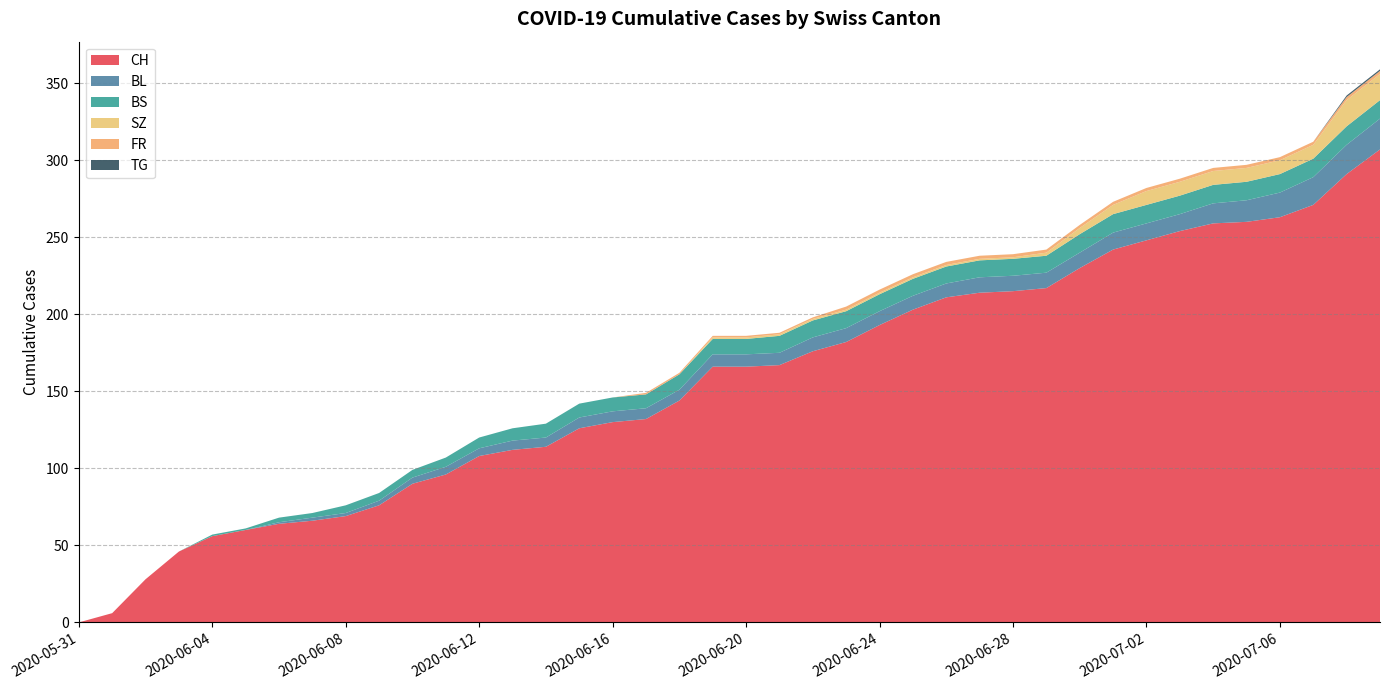

Reading right to left, what are all the values shown in this chart?

CH: 2020-07-09=307	2020-07-08=291	2020-07-07=271	2020-07-06=263	2020-07-05=260	2020-07-04=259	2020-07-03=254	2020-07-02=248	2020-07-01=242	2020-06-30=230	2020-06-29=217	2020-06-28=215	2020-06-27=214	2020-06-26=211	2020-06-25=203	2020-06-24=193	2020-06-23=182	2020-06-22=176	2020-06-21=167	2020-06-20=166	2020-06-19=166	2020-06-18=144	2020-06-17=132	2020-06-16=130	2020-06-15=126	2020-06-14=114	2020-06-13=112	2020-06-12=108	2020-06-11=96	2020-06-10=90	2020-06-09=76	2020-06-08=69	2020-06-07=66	2020-06-06=64	2020-06-05=60	2020-06-04=56	2020-06-03=46	2020-06-02=28	2020-06-01=6	2020-05-31=0
BL: 2020-07-09=20	2020-07-08=19	2020-07-07=18	2020-07-06=16	2020-07-05=14	2020-07-04=13	2020-07-03=11	2020-07-02=11	2020-07-01=11	2020-06-30=10	2020-06-29=10	2020-06-28=10	2020-06-27=10	2020-06-26=9	2020-06-25=9	2020-06-24=9	2020-06-23=9	2020-06-22=9	2020-06-21=8	2020-06-20=8	2020-06-19=8	2020-06-18=7	2020-06-17=7	2020-06-16=7	2020-06-15=7	2020-06-14=6	2020-06-13=6	2020-06-12=5	2020-06-11=5	2020-06-10=4	2020-06-09=3	2020-06-08=2	2020-06-07=2	2020-06-06=1	2020-06-05=0	2020-06-04=0	2020-06-03=0	2020-06-02=0	2020-06-01=0	2020-05-31=0
BS: 2020-07-09=12	2020-07-08=12	2020-07-07=12	2020-07-06=12	2020-07-05=12	2020-07-04=12	2020-07-03=12	2020-07-02=12	2020-07-01=12	2020-06-30=12	2020-06-29=11	2020-06-28=11	2020-06-27=11	2020-06-26=11	2020-06-25=11	2020-06-24=11	2020-06-23=11	2020-06-22=11	2020-06-21=11	2020-06-20=10	2020-06-19=10	2020-06-18=10	2020-06-17=9	2020-06-16=9	2020-06-15=9	2020-06-14=9	2020-06-13=8	2020-06-12=7	2020-06-11=6	2020-06-10=5	2020-06-09=5	2020-06-08=5	2020-06-07=3	2020-06-06=3	2020-06-05=1	2020-06-04=1	2020-06-03=0	2020-06-02=0	2020-06-01=0	2020-05-31=0
SZ: 2020-07-09=17	2020-07-08=17	2020-07-07=9	2020-07-06=9	2020-07-05=9	2020-07-04=9	2020-07-03=9	2020-07-02=9	2020-07-01=6	2020-06-30=4	2020-06-29=2	2020-06-28=1	2020-06-27=1	2020-06-26=1	2020-06-25=1	2020-06-24=1	2020-06-23=1	2020-06-22=1	2020-06-21=1	2020-06-20=1	2020-06-19=1	2020-06-18=0	2020-06-17=0	2020-06-16=0	2020-06-15=0	2020-06-14=0	2020-06-13=0	2020-06-12=0	2020-06-11=0	2020-06-10=0	2020-06-09=0	2020-06-08=0	2020-06-07=0	2020-06-06=0	2020-06-05=0	2020-06-04=0	2020-06-03=0	2020-06-02=0	2020-06-01=0	2020-05-31=0
FR: 2020-07-09=2	2020-07-08=2	2020-07-07=2	2020-07-06=2	2020-07-05=2	2020-07-04=2	2020-07-03=2	2020-07-02=2	2020-07-01=2	2020-06-30=2	2020-06-29=2	2020-06-28=2	2020-06-27=2	2020-06-26=2	2020-06-25=2	2020-06-24=2	2020-06-23=2	2020-06-22=1	2020-06-21=1	2020-06-20=1	2020-06-19=1	2020-06-18=1	2020-06-17=1	2020-06-16=0	2020-06-15=0	2020-06-14=0	2020-06-13=0	2020-06-12=0	2020-06-11=0	2020-06-10=0	2020-06-09=0	2020-06-08=0	2020-06-07=0	2020-06-06=0	2020-06-05=0	2020-06-04=0	2020-06-03=0	2020-06-02=0	2020-06-01=0	2020-05-31=0
TG: 2020-07-09=1	2020-07-08=1	2020-07-07=0	2020-07-06=0	2020-07-05=0	2020-07-04=0	2020-07-03=0	2020-07-02=0	2020-07-01=0	2020-06-30=0	2020-06-29=0	2020-06-28=0	2020-06-27=0	2020-06-26=0	2020-06-25=0	2020-06-24=0	2020-06-23=0	2020-06-22=0	2020-06-21=0	2020-06-20=0	2020-06-19=0	2020-06-18=0	2020-06-17=0	2020-06-16=0	2020-06-15=0	2020-06-14=0	2020-06-13=0	2020-06-12=0	2020-06-11=0	2020-06-10=0	2020-06-09=0	2020-06-08=0	2020-06-07=0	2020-06-06=0	2020-06-05=0	2020-06-04=0	2020-06-03=0	2020-06-02=0	2020-06-01=0	2020-05-31=0